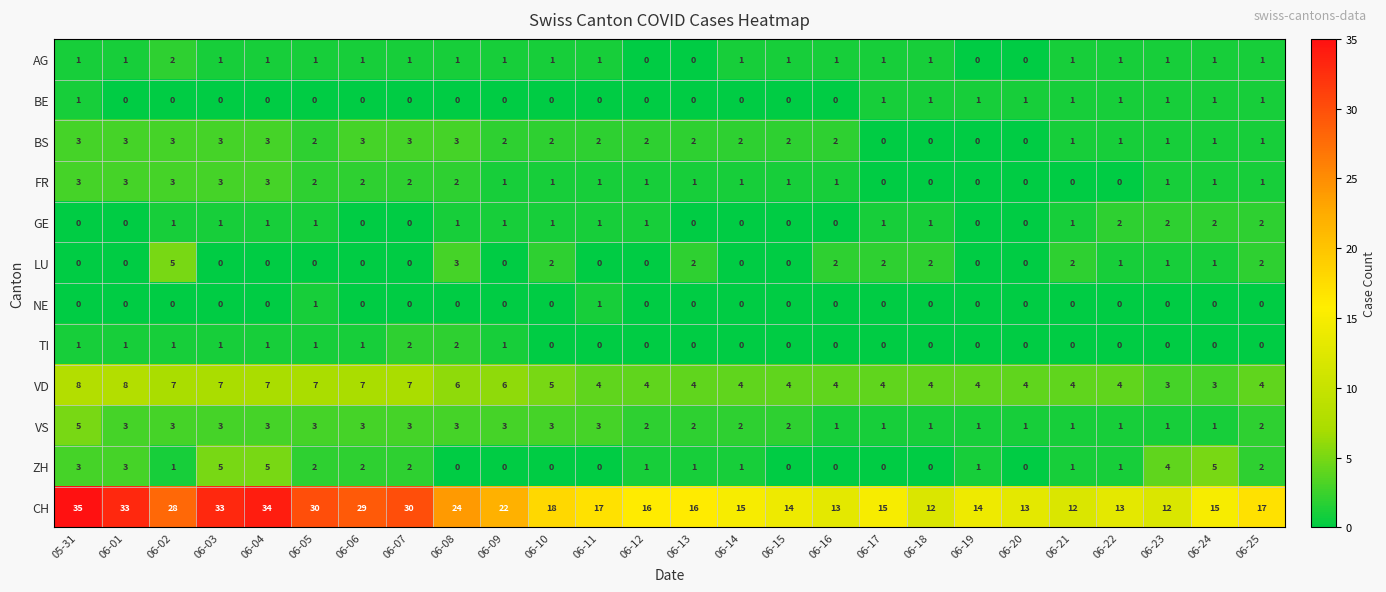

At which category is the sum across all series the highest?

05-31